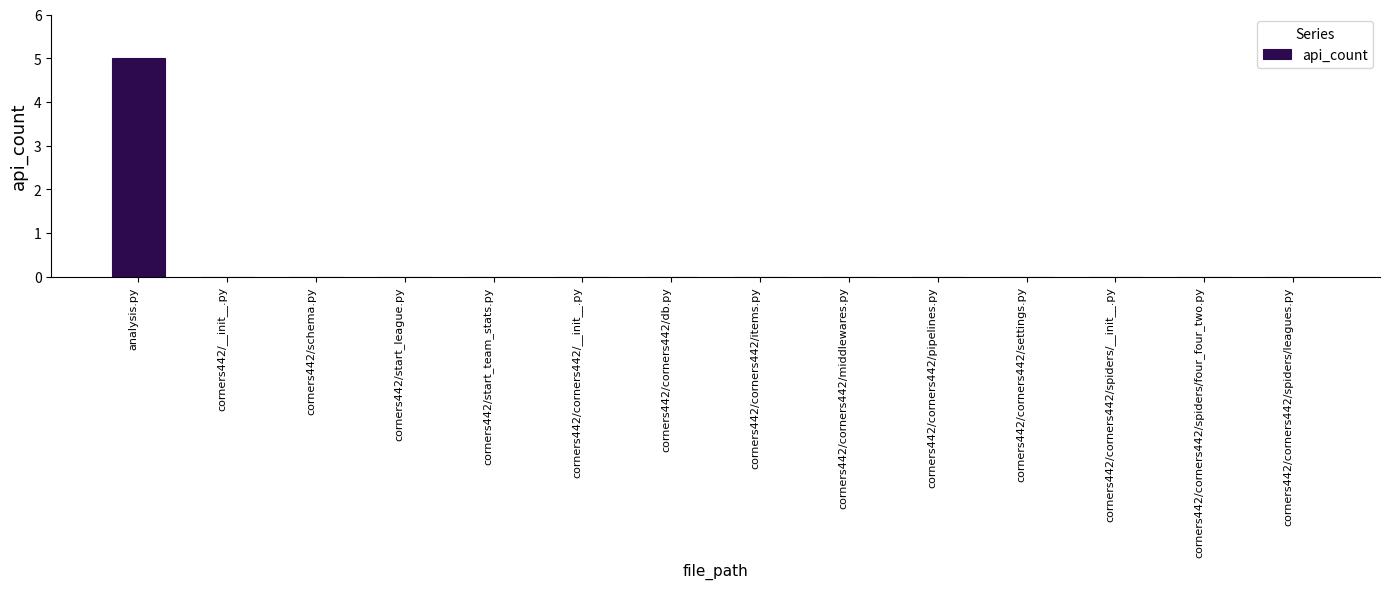

Reading right to left, transcribe all the data shown in this chart.

0	0	0	0	0	0	0	0	0	0	0	0	0	5